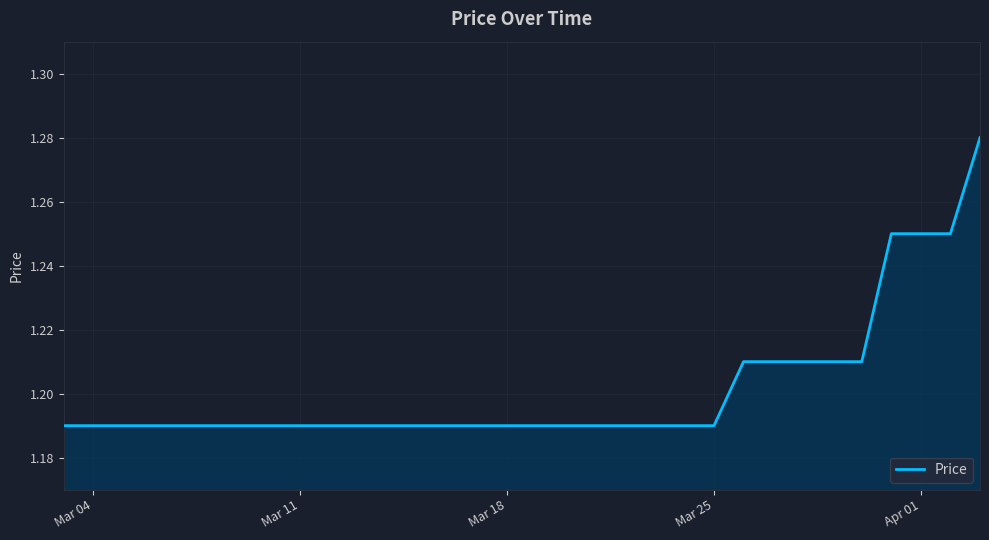

Does the chart have visible grid lines?

Yes